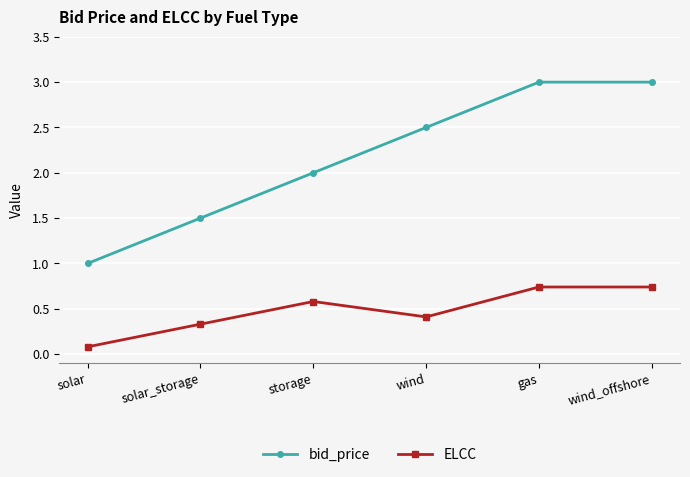

Does the chart have visible grid lines?

Yes